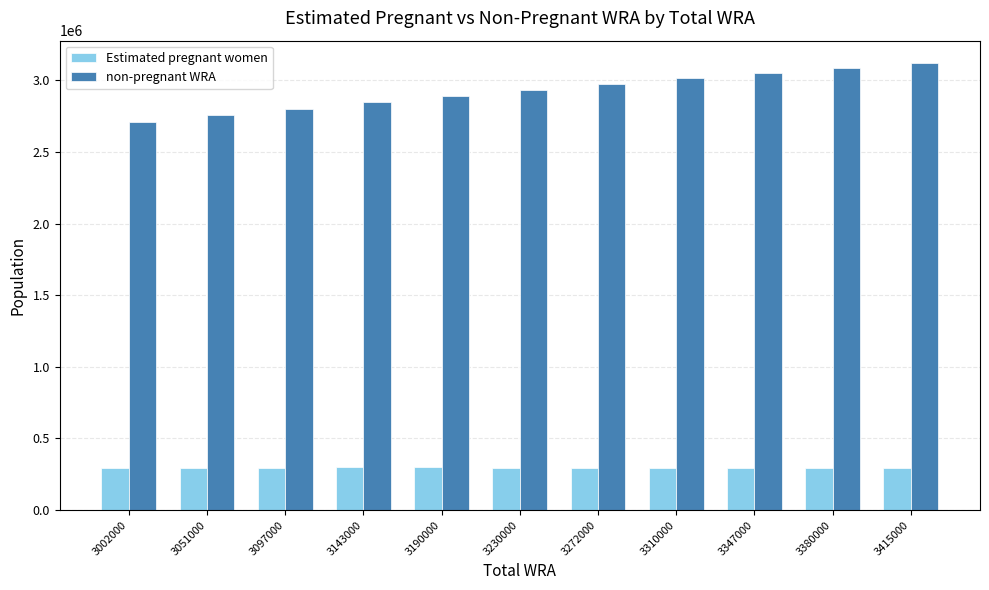

How many data points in non-pregnant WRA are above 2932462?

6